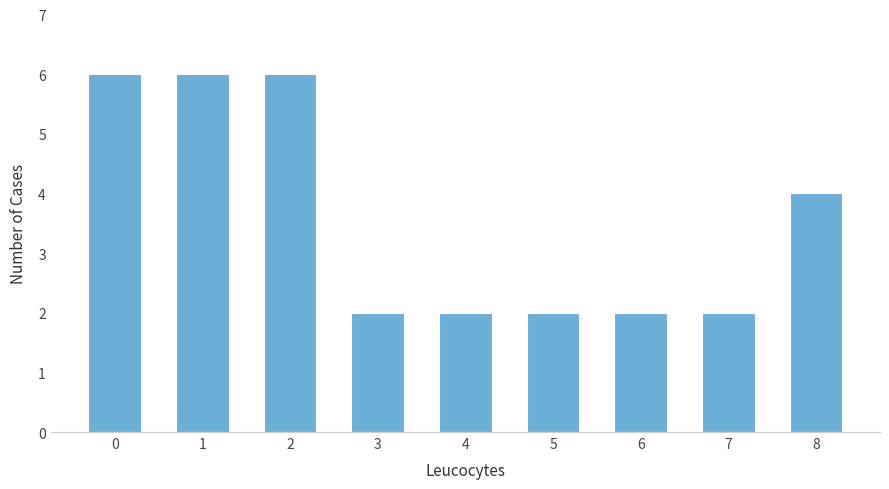

Reading left to right, list all the values displayed in this chart.

0=6	1=6	2=6	3=2	4=2	5=2	6=2	7=2	8=4